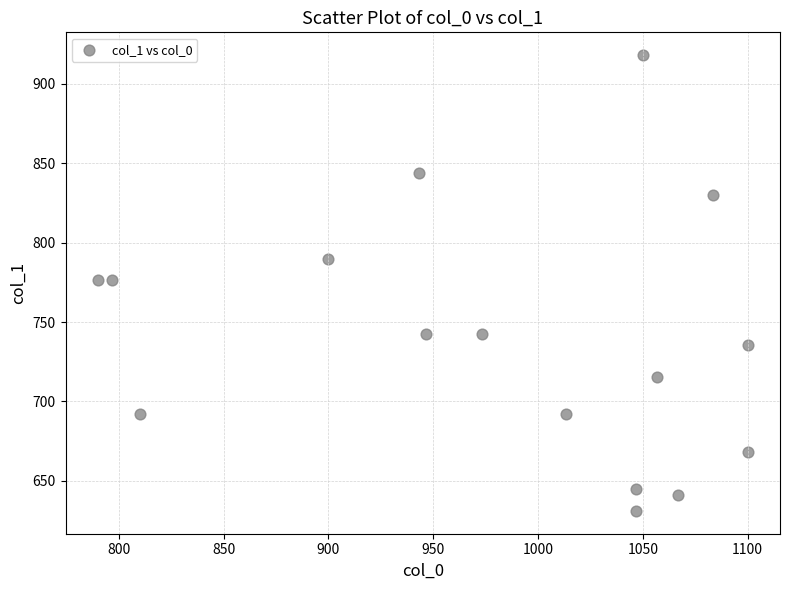

What is the range of Y values (max minus min)?

286.9